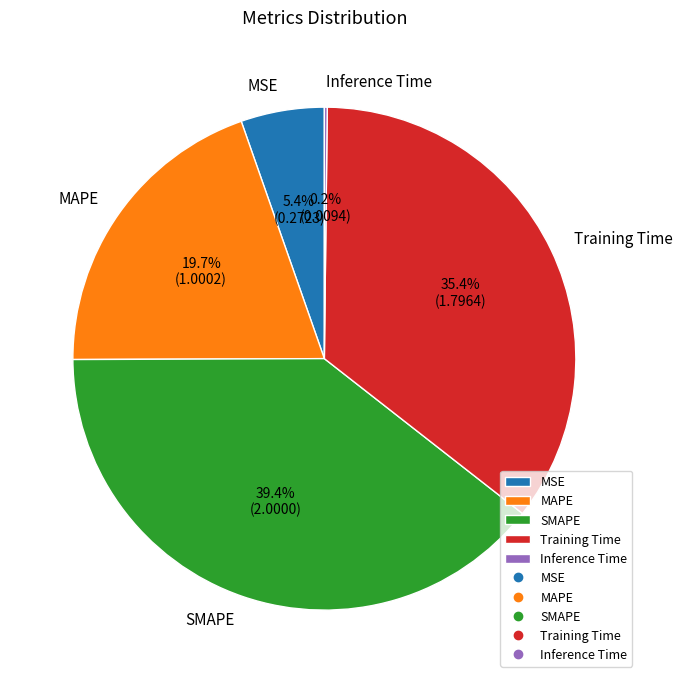

Which has a higher value, Training Time or SMAPE?

SMAPE